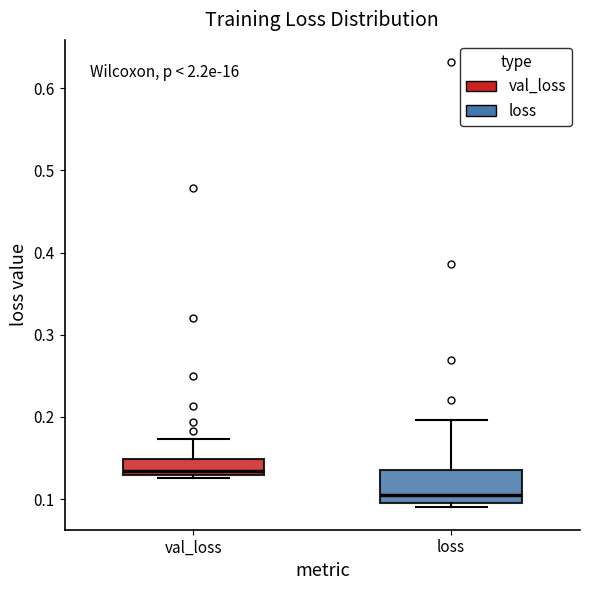

Comparing the boxes themselves (not the whiskers), which one is the tallest?

loss